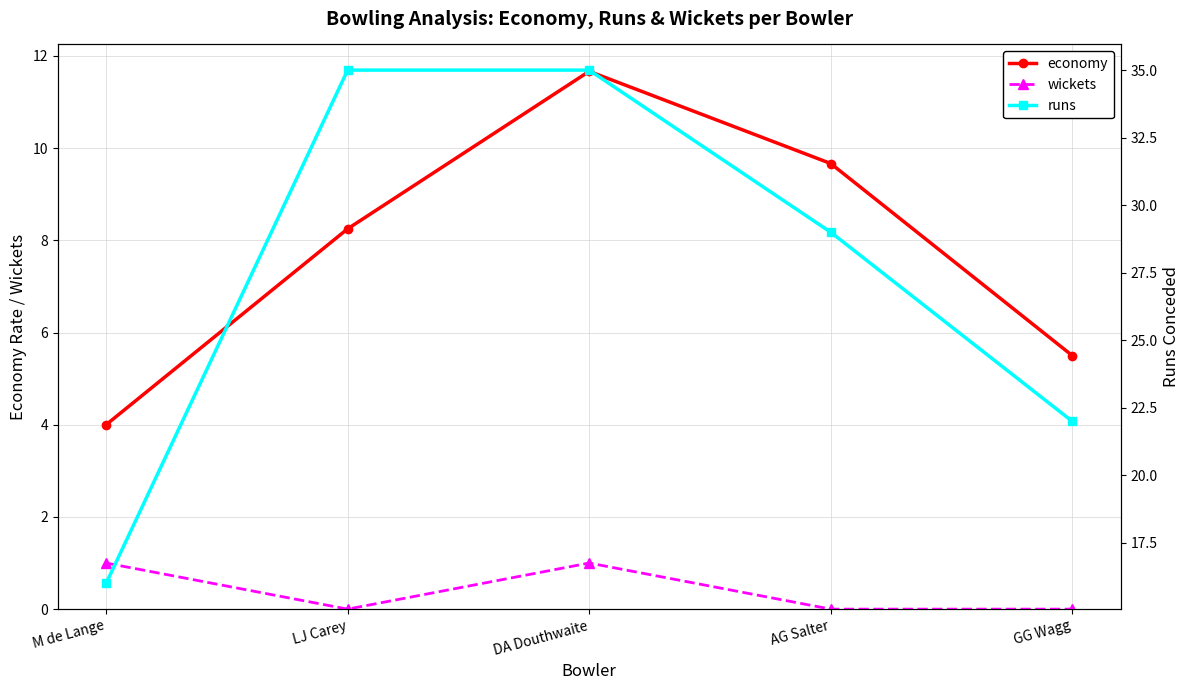

True or false: runs has a value of 21.8 at M de Lange.

False